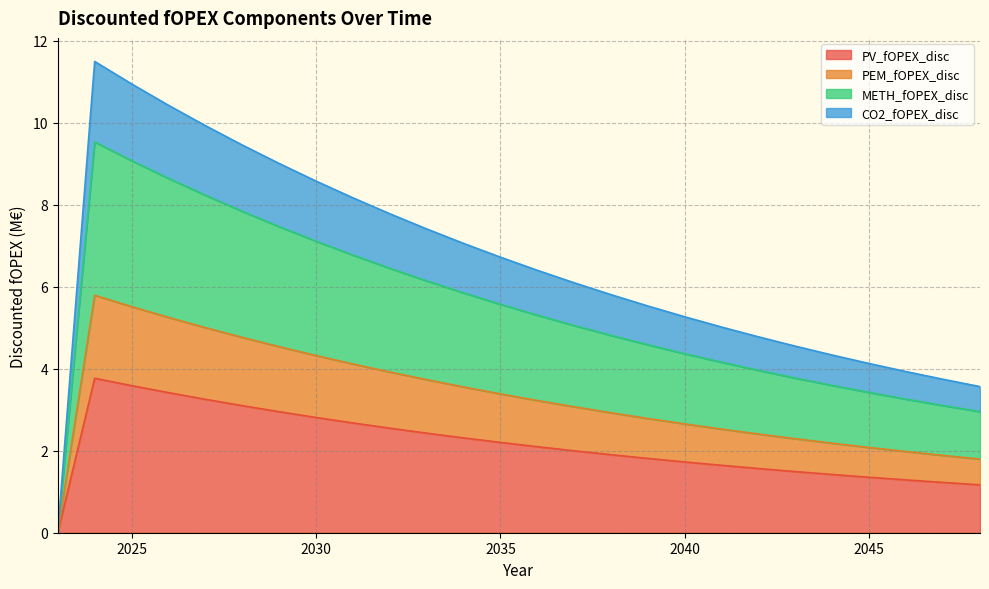

What is the difference between the maximum and minimum values in the PV_fOPEX_disc series?

3.8